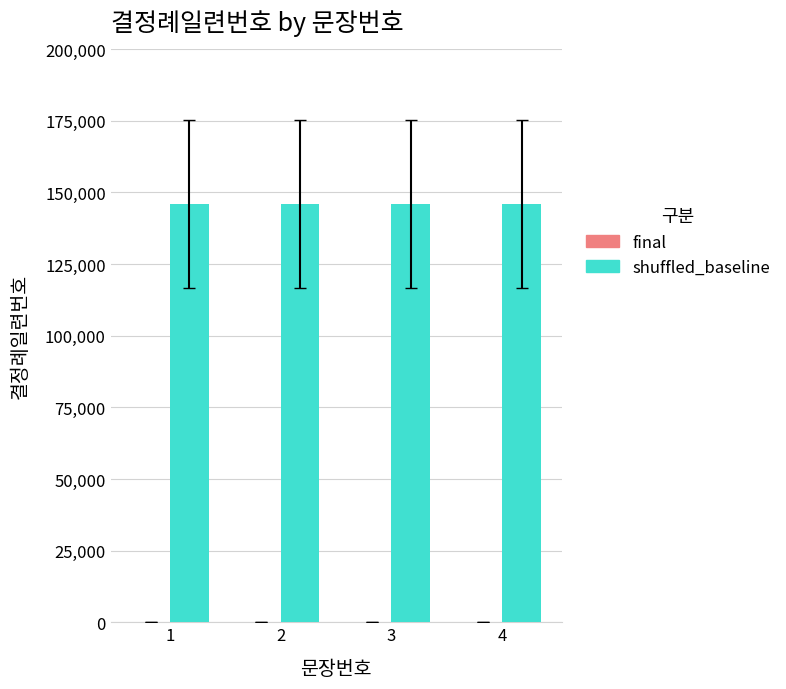

Which series has the largest total across all categories?

shuffled_baseline